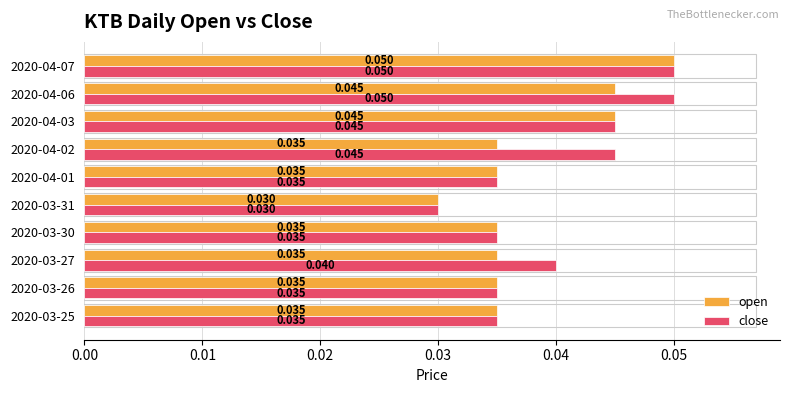

Which series has the largest total across all categories?

close